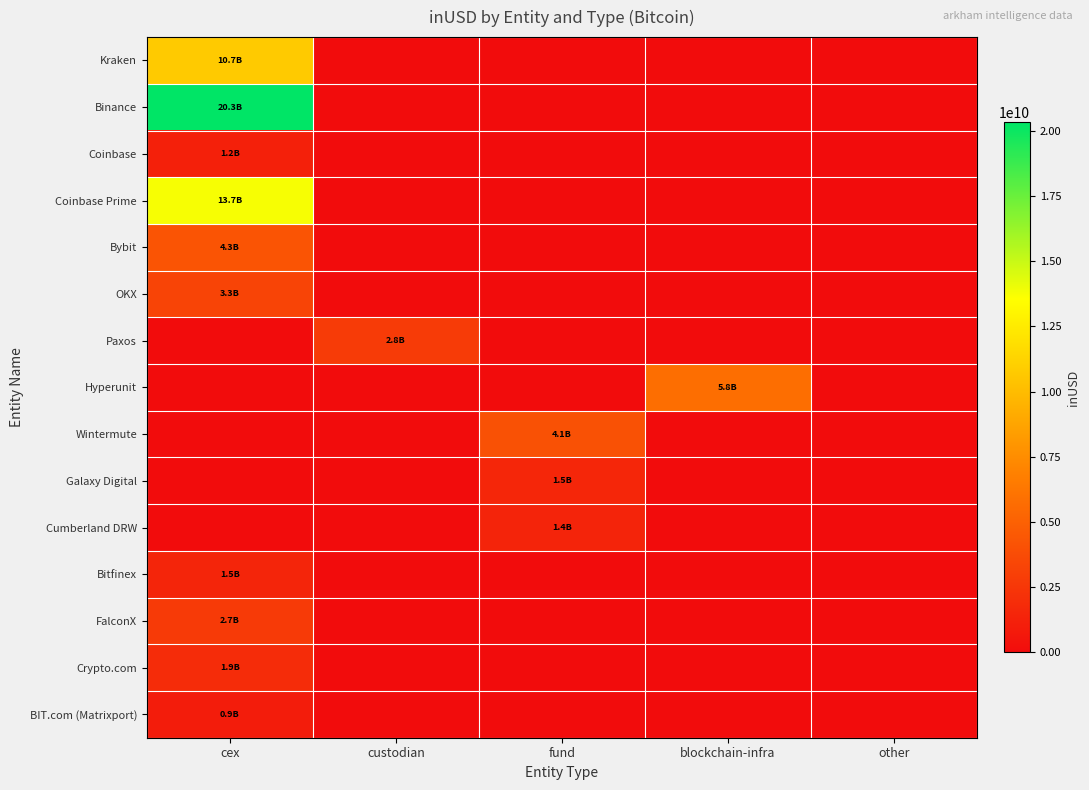

Which series changed the most between cex and fund?

Binance